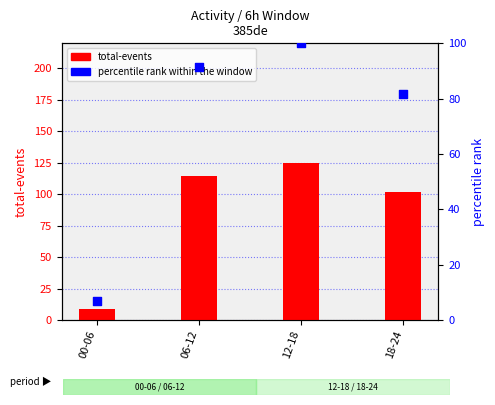

Which series has the largest Y range (max minus min)?

total-events